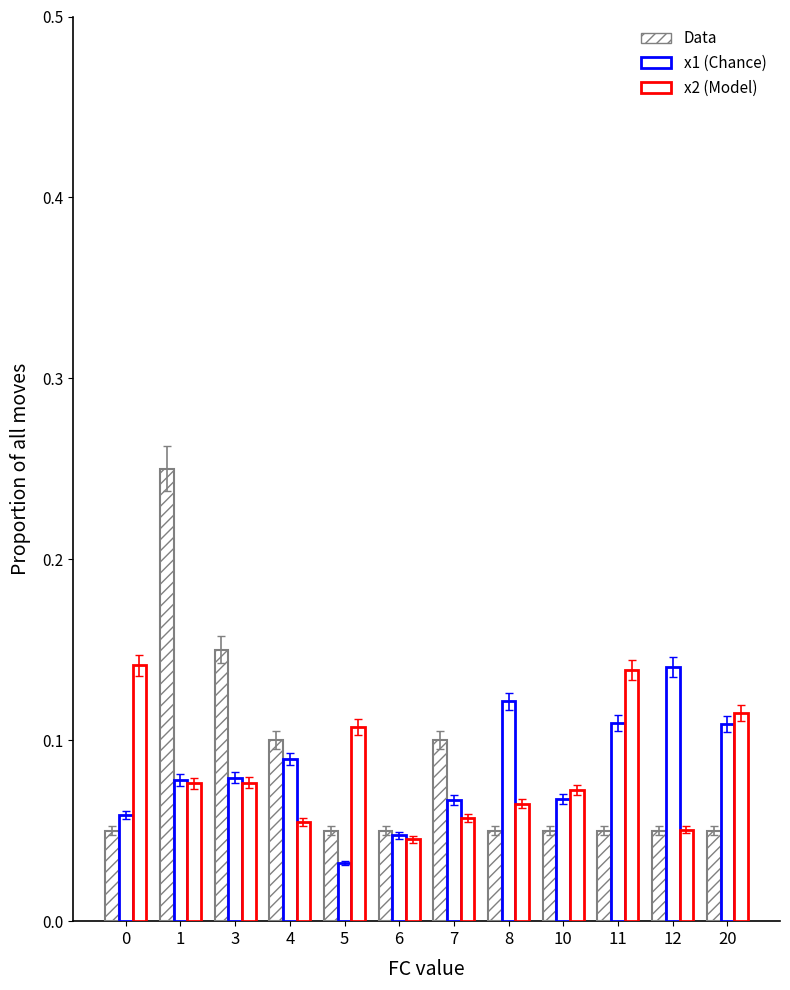

Read the x1 (Chance) value at 8.

0.1